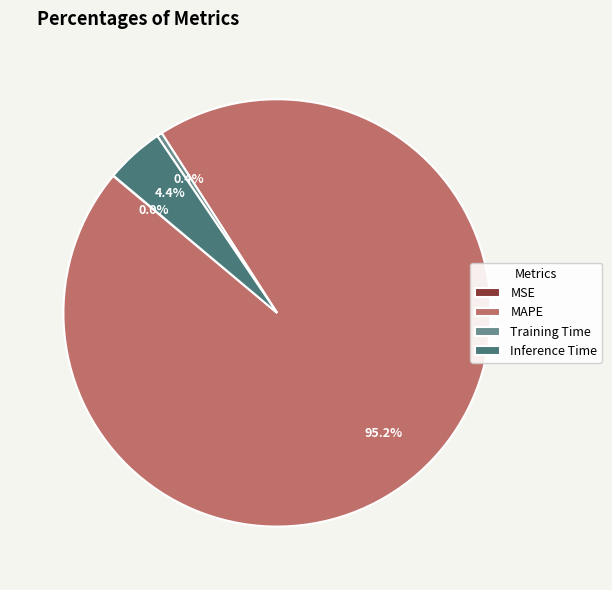

To the nearest percent, what is the combined percentage of MAPE and Inference Time?

100%